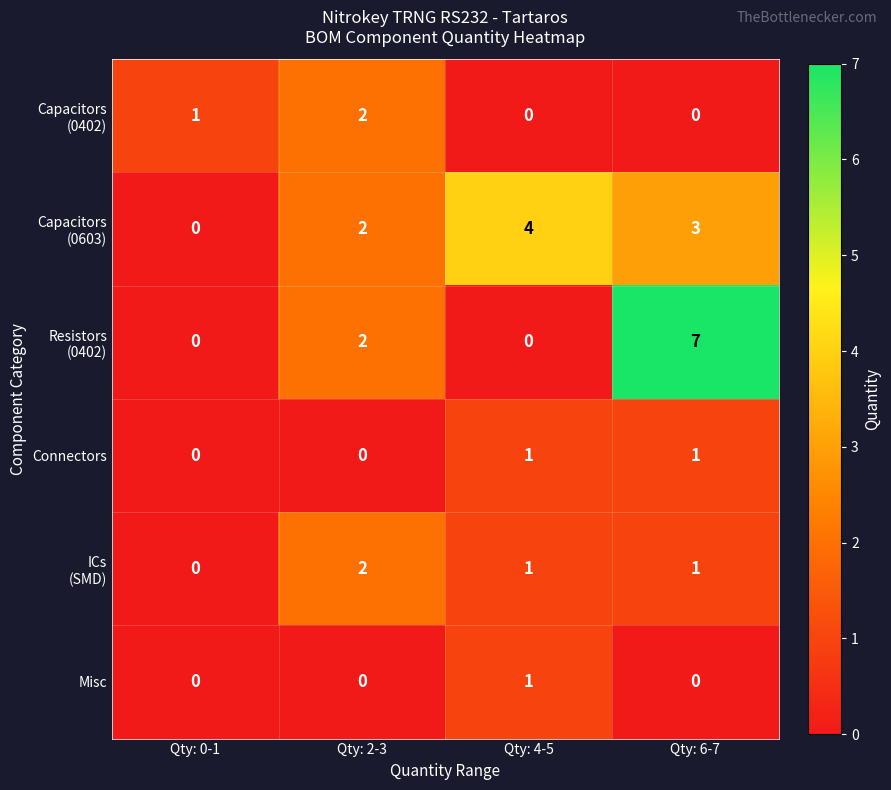

At which category is the sum across all series the highest?

Qty: 6-7